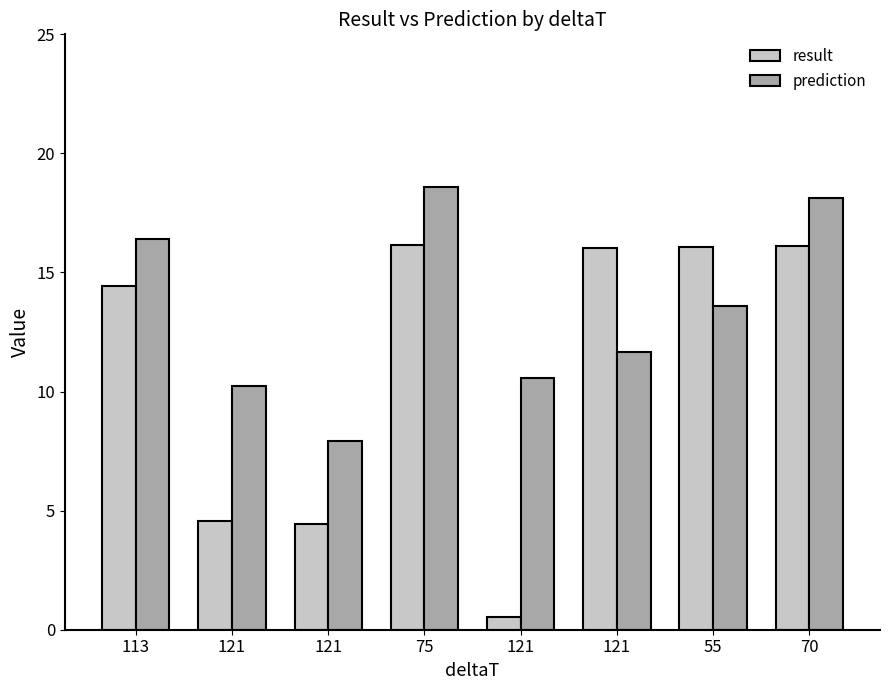

How many series are shown in this chart?

2